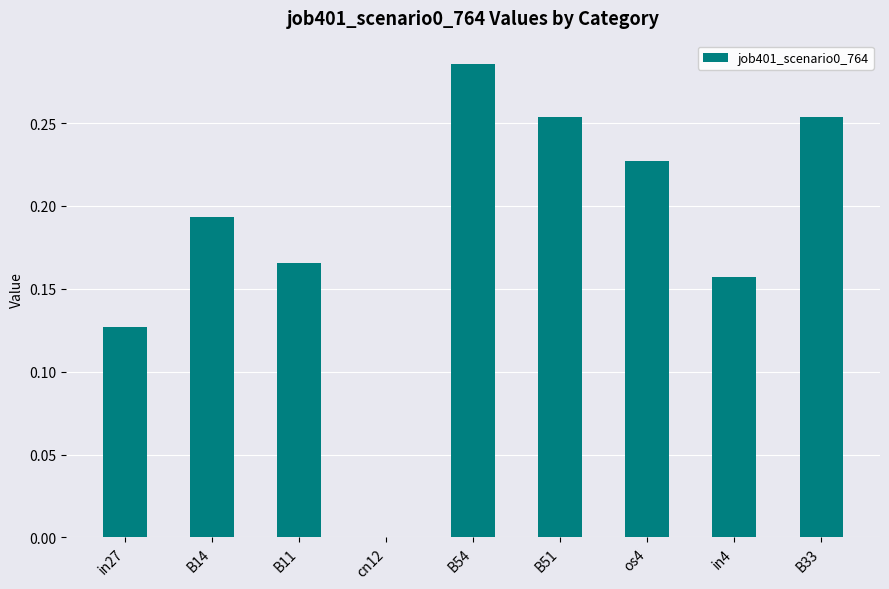

What is the sum of all values?

1.7